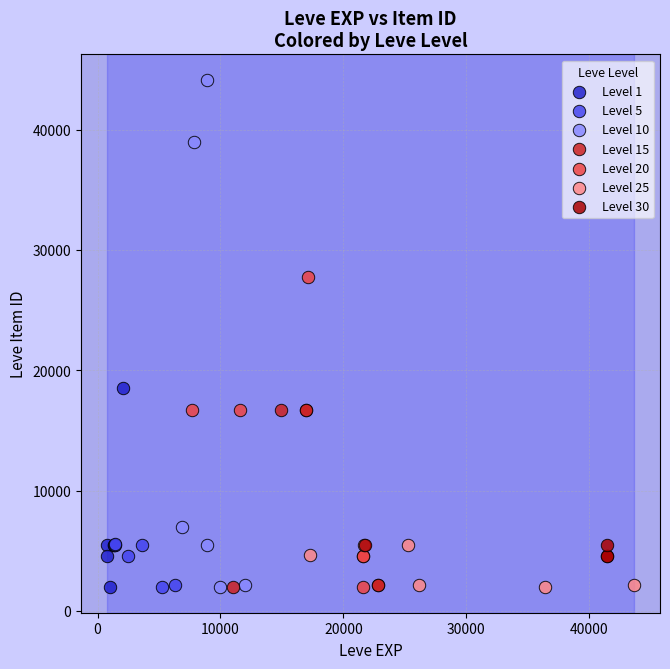

Which series has the widest spread of Y values?

Level 10